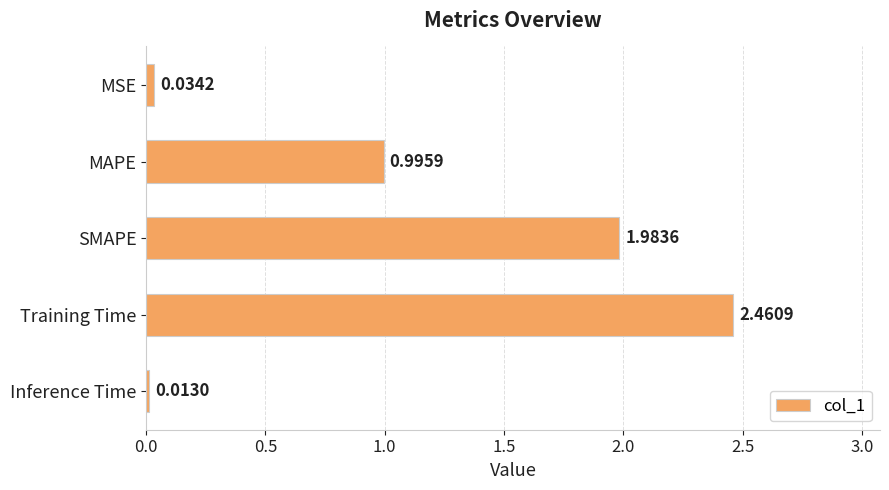

How many distinct data groups are displayed?

1